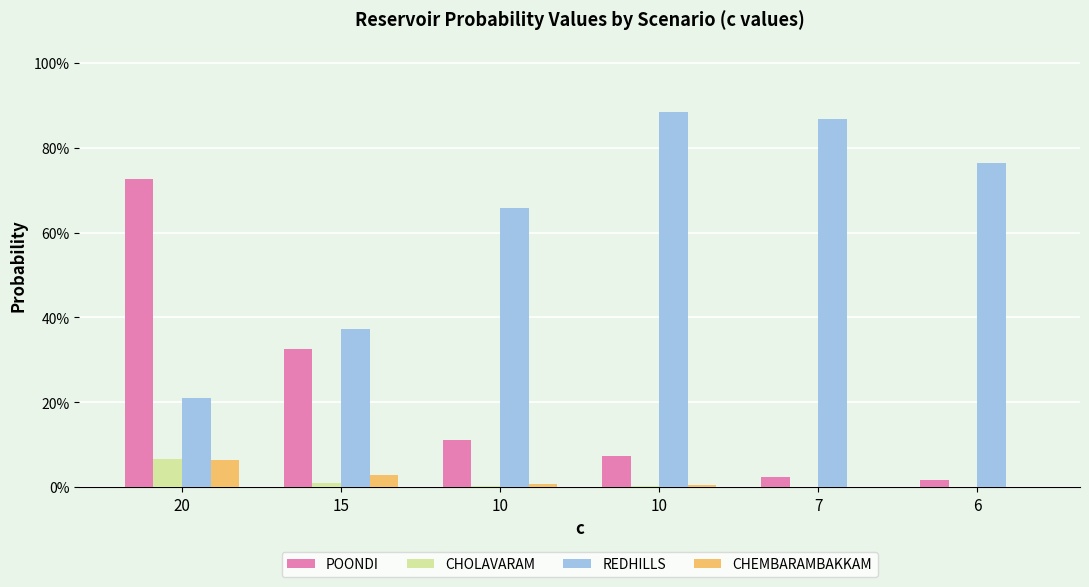

What is the approximate value of REDHILLS at 10?

0.7